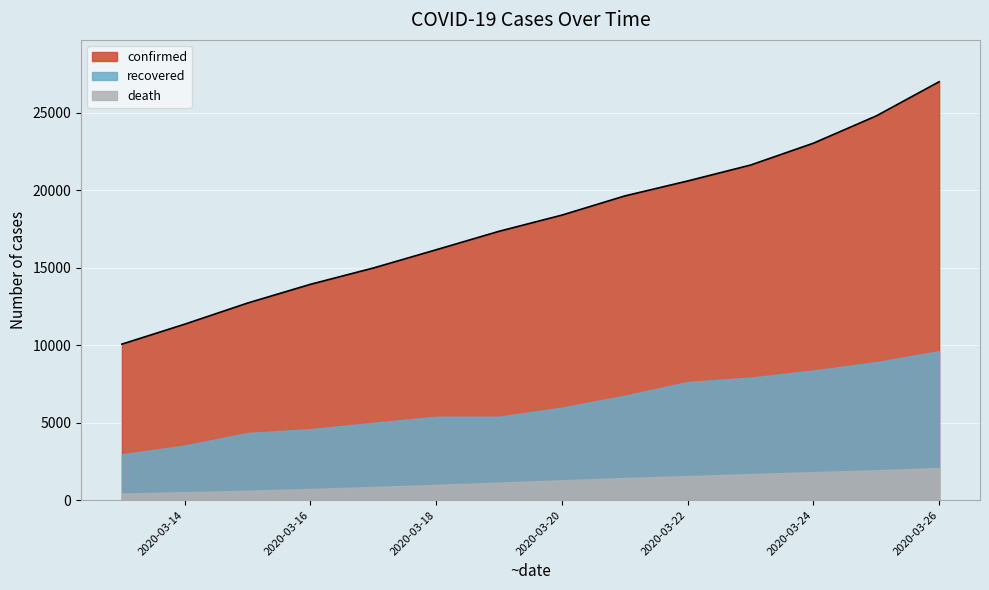

Between 2020-03-16 and 2020-03-20, which is larger?

2020-03-20